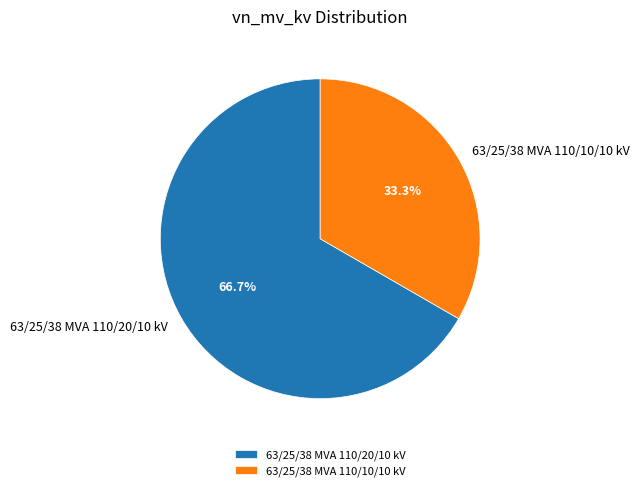

Is there a majority slice in this chart?

Yes